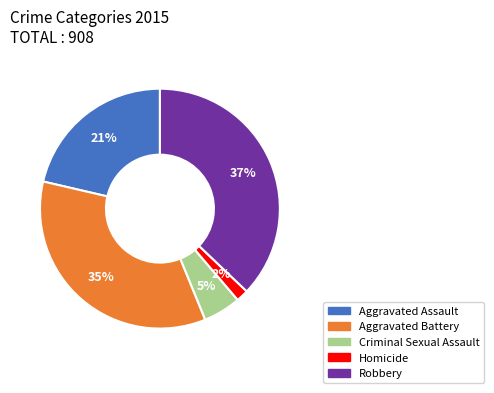

How many segments does this pie chart have?

5